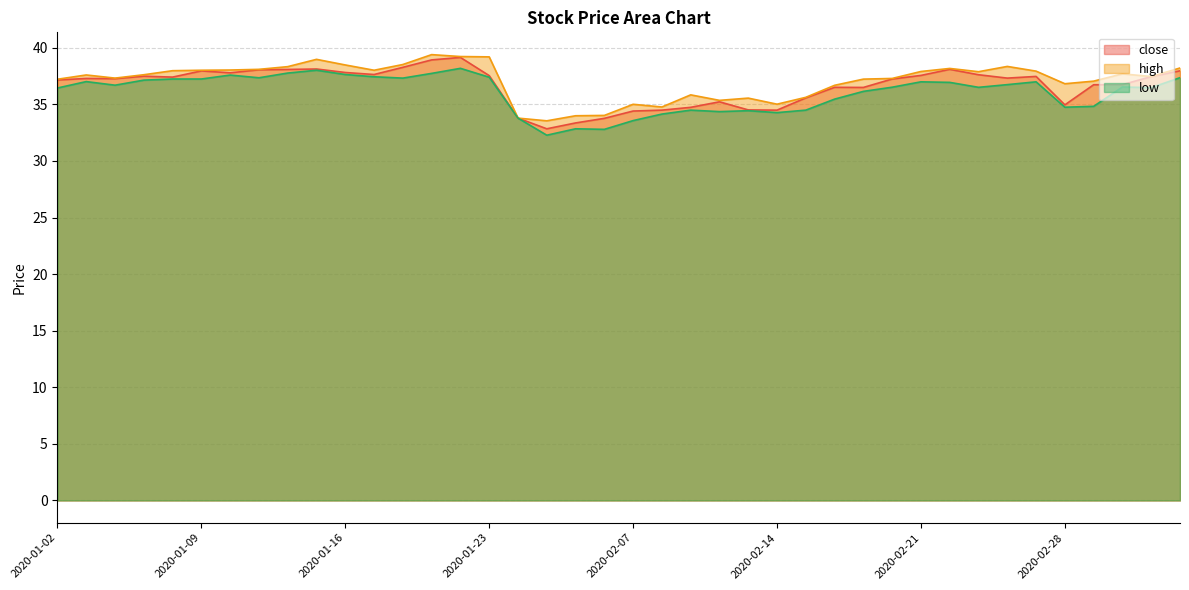

List the series in order of their peak value, lowest first.

low, close, high